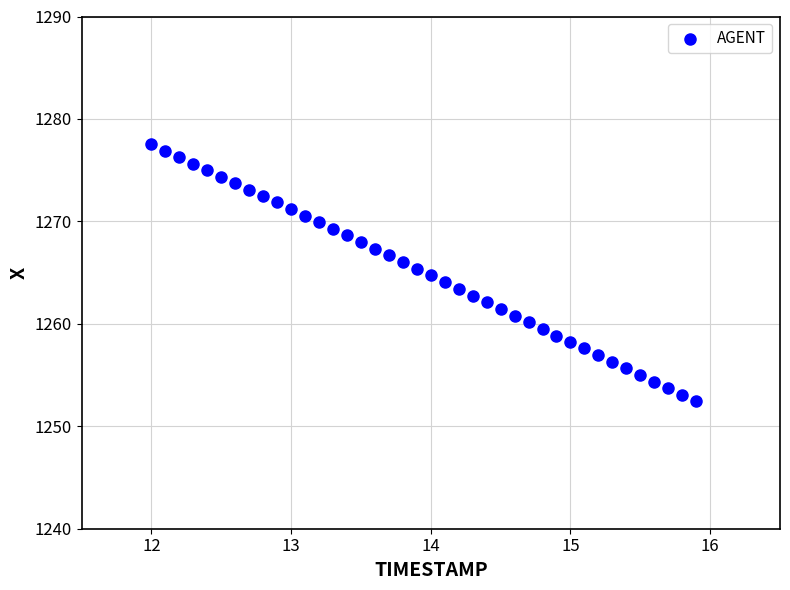

What is the range of Y values (max minus min)?

25.1